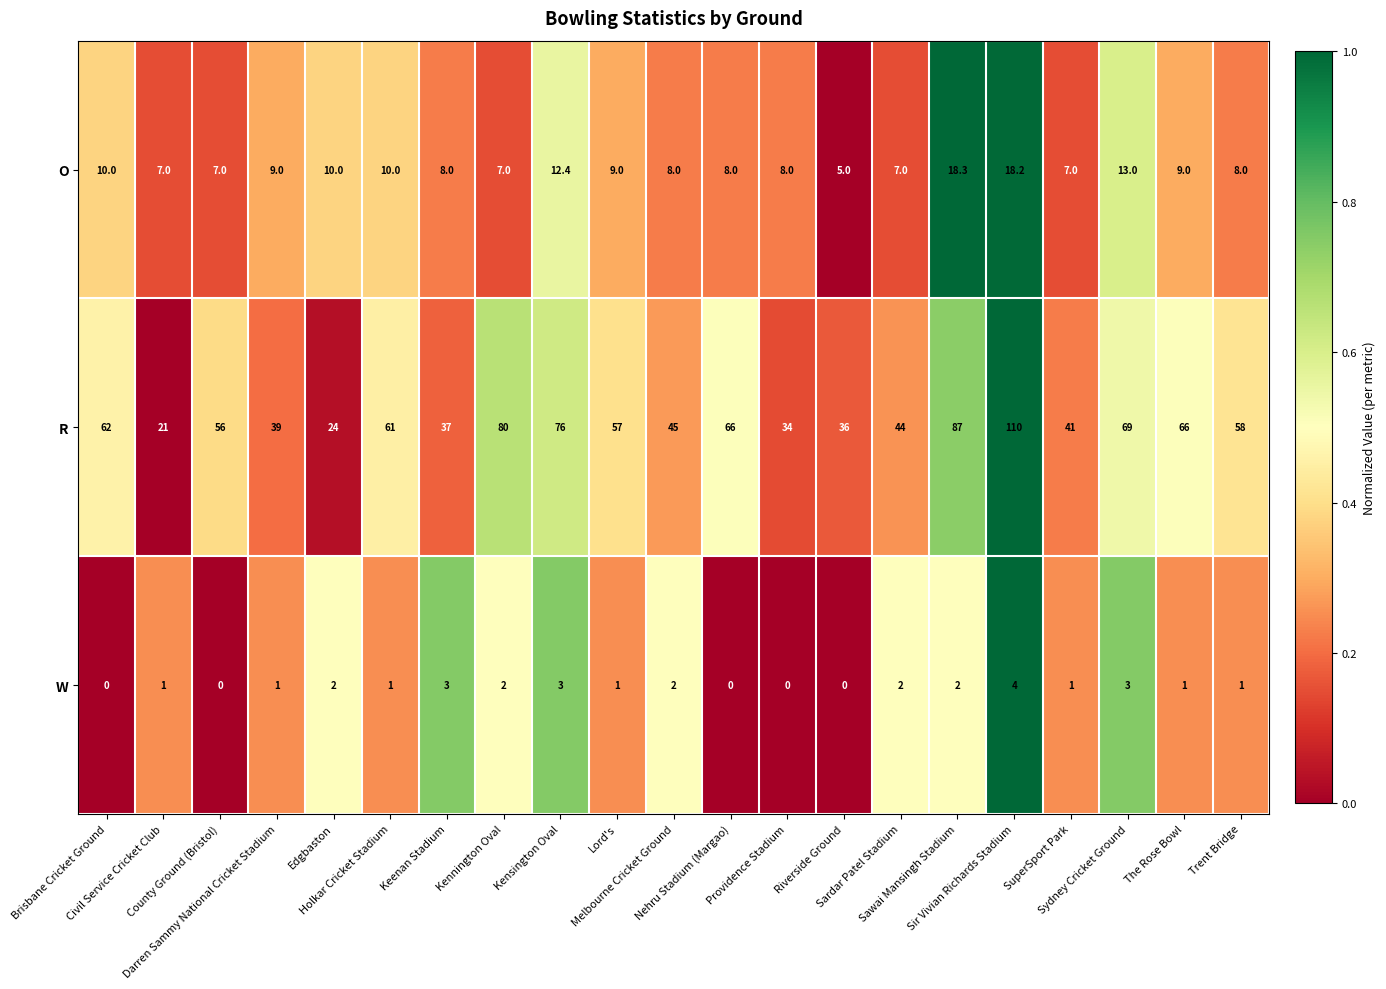

At how many categories does at least one series exceed 32?

19